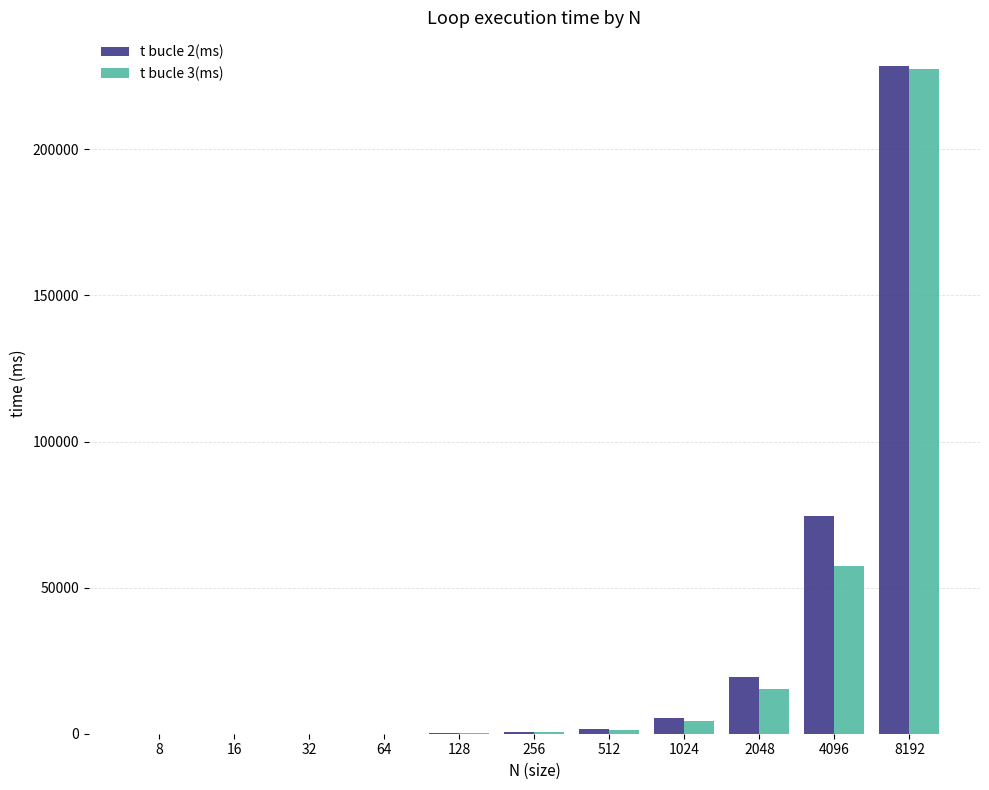

What is the total value across all series at 16?

17